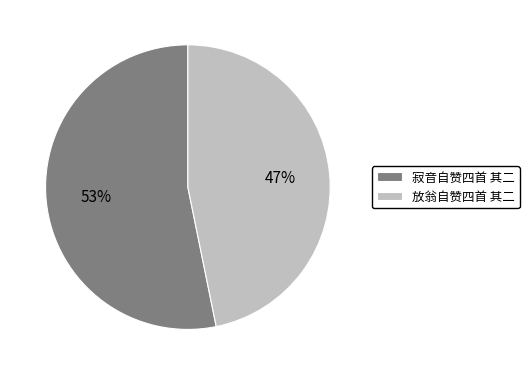

What is the ratio of the value at 寂音自赞四首 其二 to the value at 放翁自赞四首 其二?

1.1